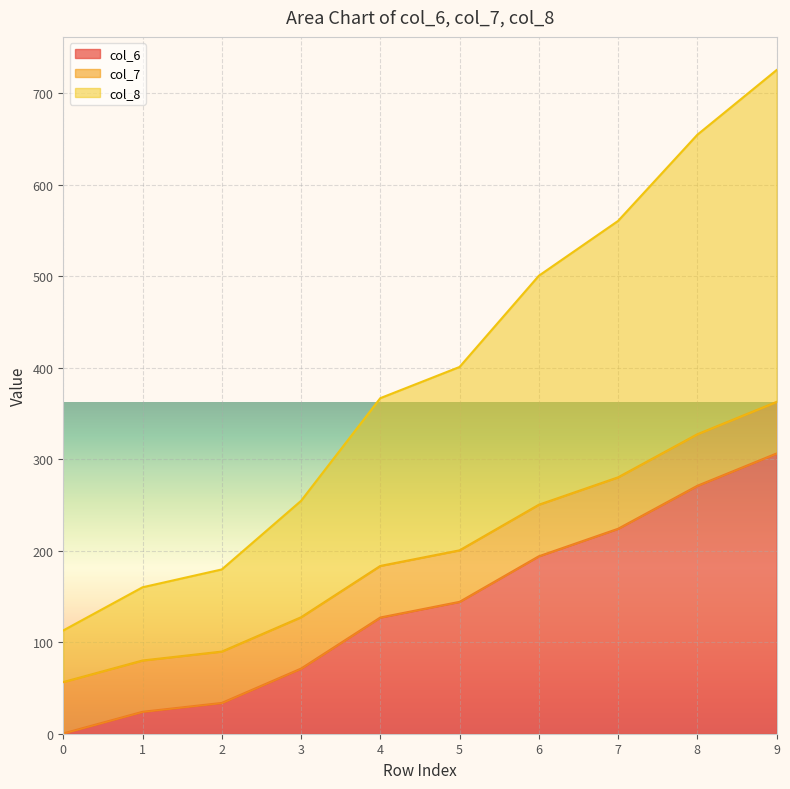

Which series has the largest total across all categories?

col_8